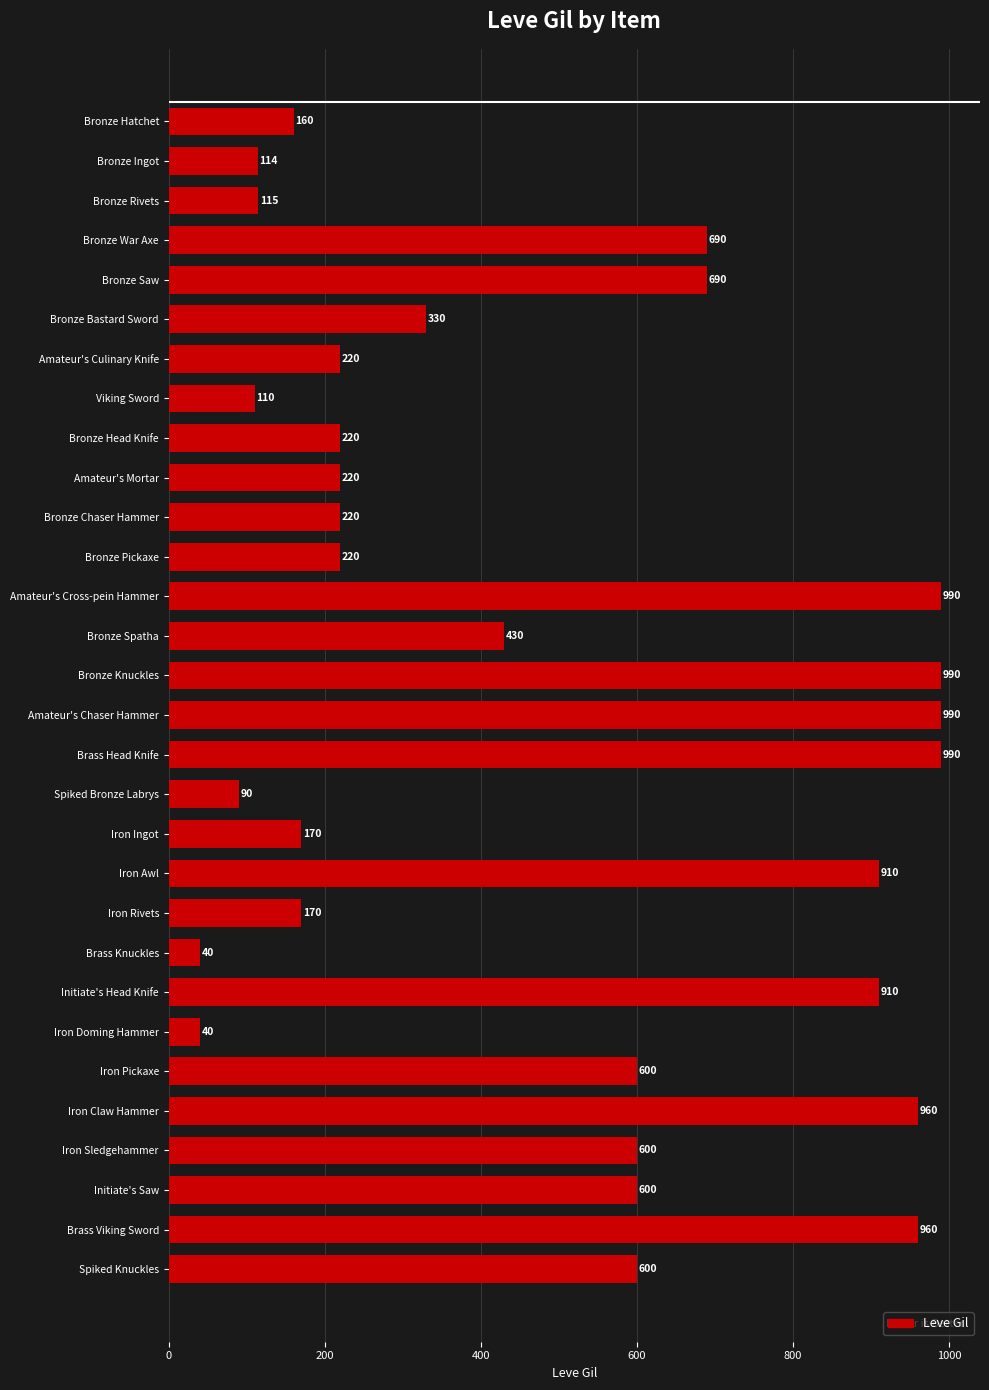

What is the ratio of the value at Bronze Hatchet to the value at Bronze Rivets?

1.4